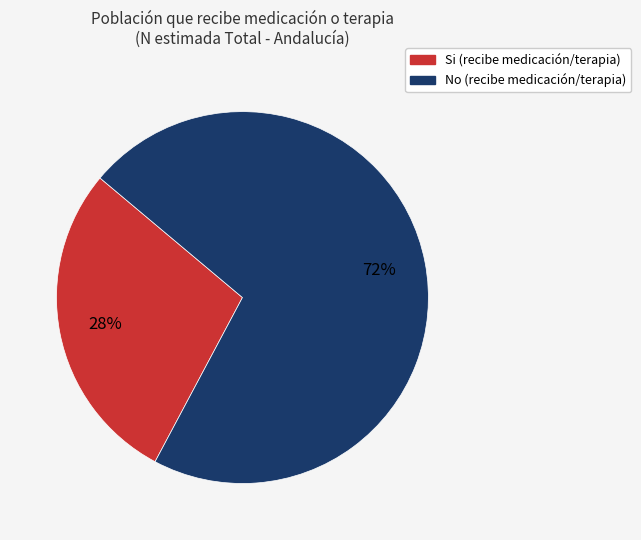

Is there a majority slice in this chart?

Yes